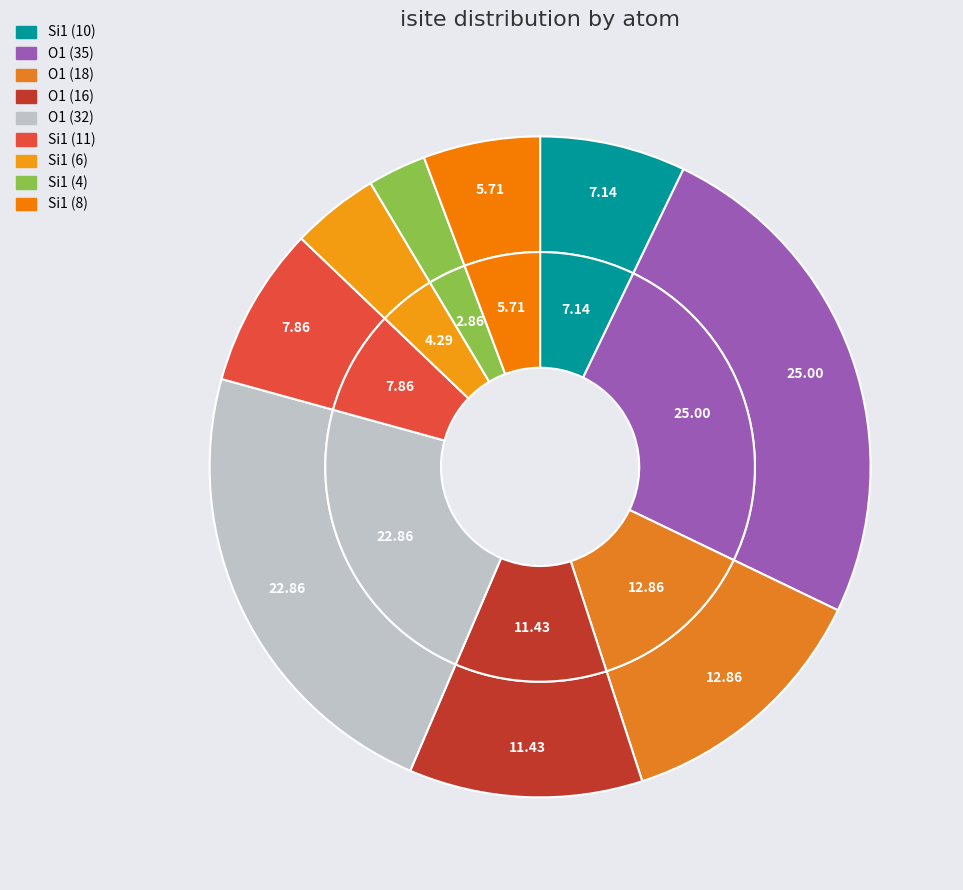

Rank the categories by value from highest to lowest.

O1 (isite=35), O1 (isite=32), O1 (isite=18), O1 (isite=16), Si1 (isite=11), Si1 (isite=10), Si1 (isite=8), Si1 (isite=6), Si1 (isite=4)